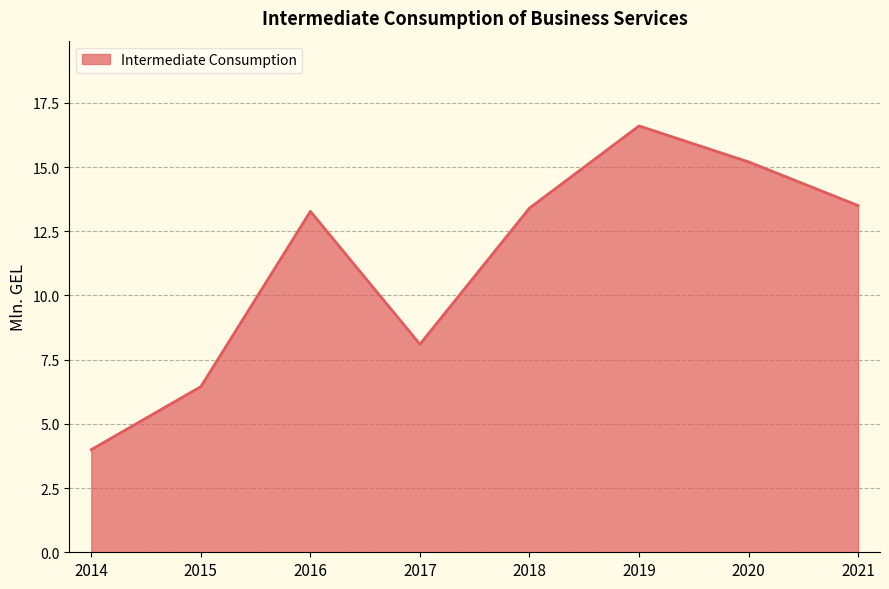

Which label corresponds to the largest value in the chart?

2019